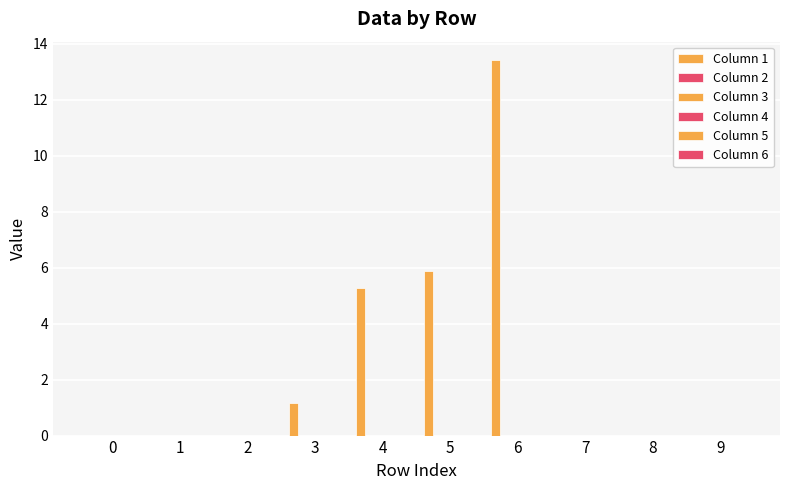

How many series are shown in this chart?

1